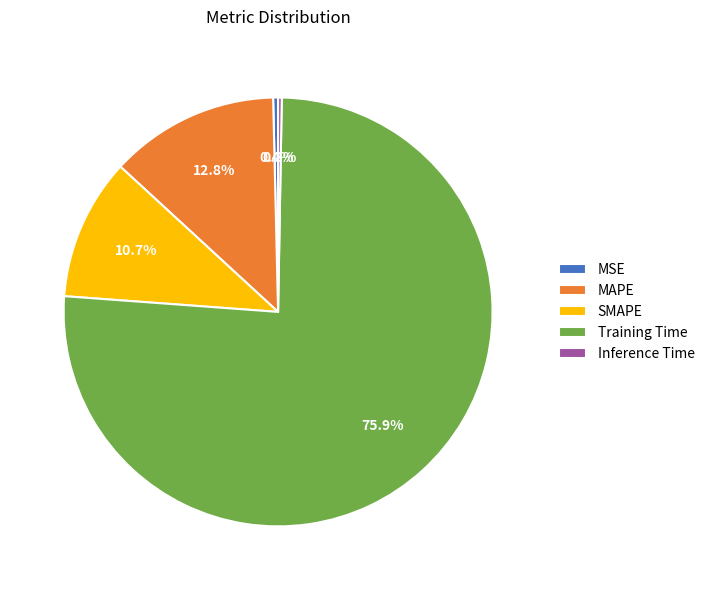

Which category accounts for the majority?

Training Time